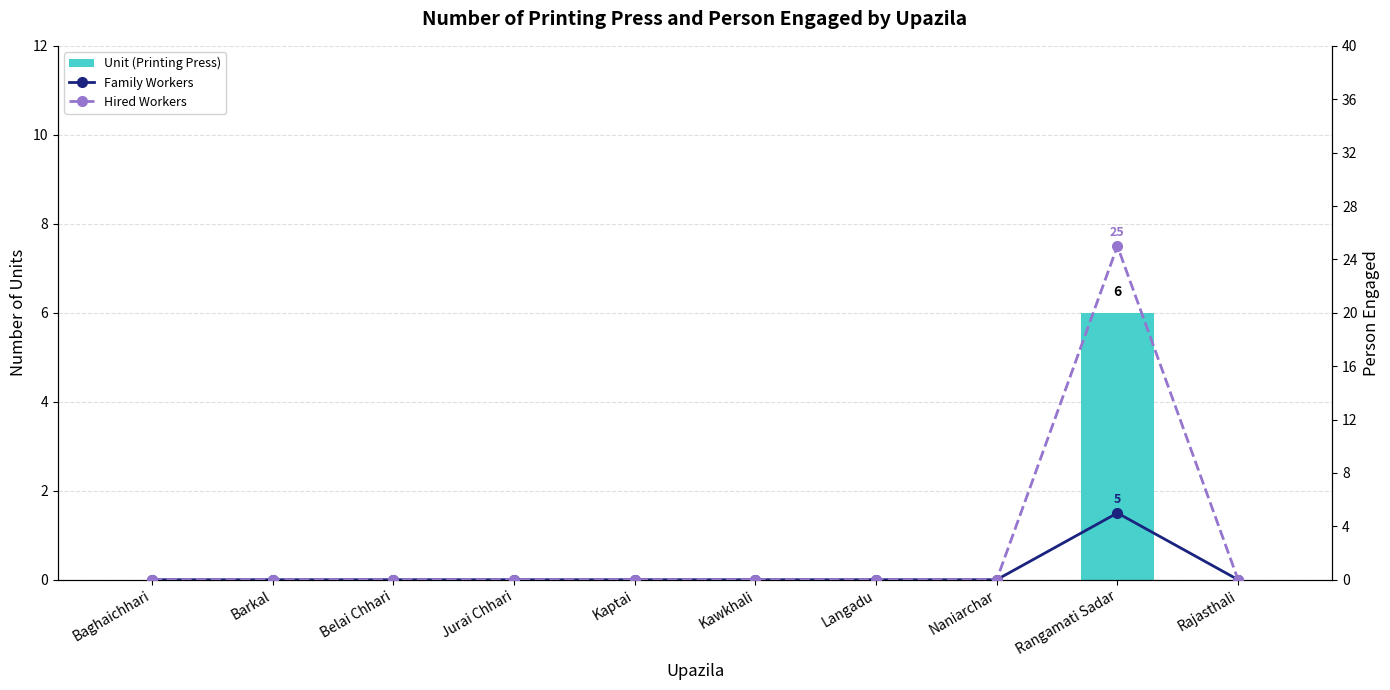

How many categories are shown in the chart?

10